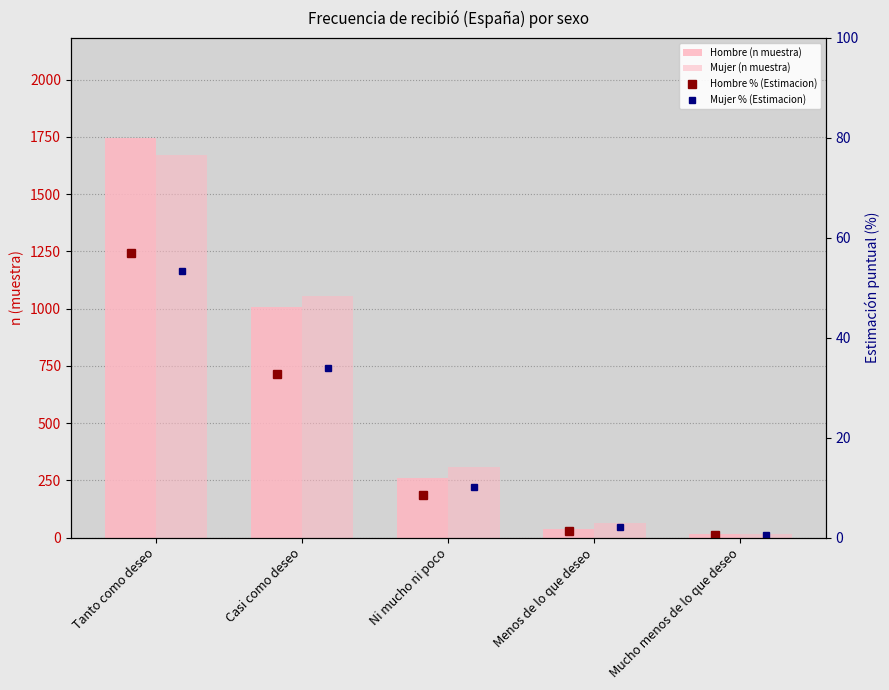

What is the difference between the Hombre % (Estimacion) values at Ni mucho ni poco and Menos de lo que deseo?

7.3